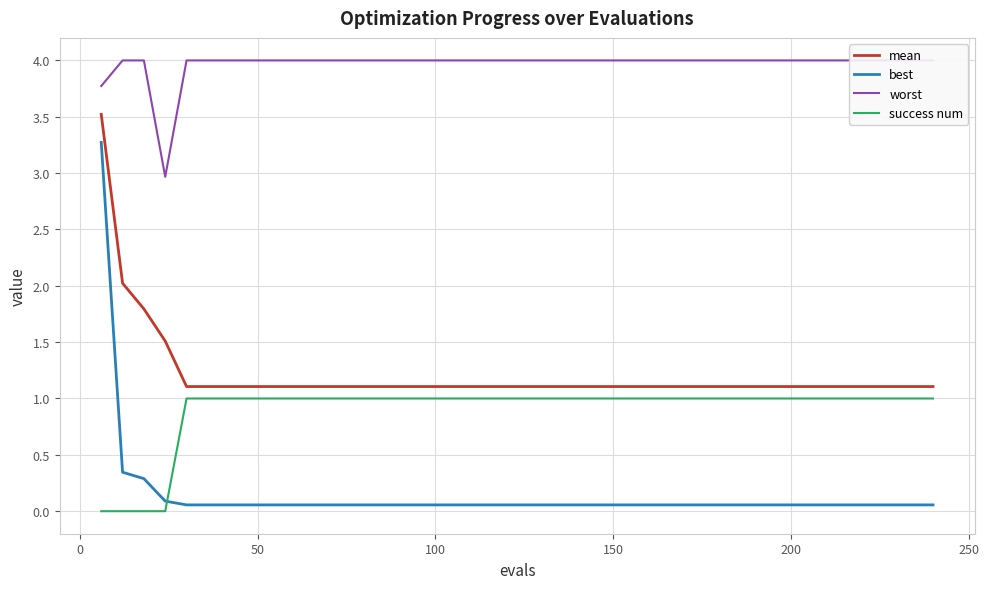

What is the maximum value for mean?

3.5